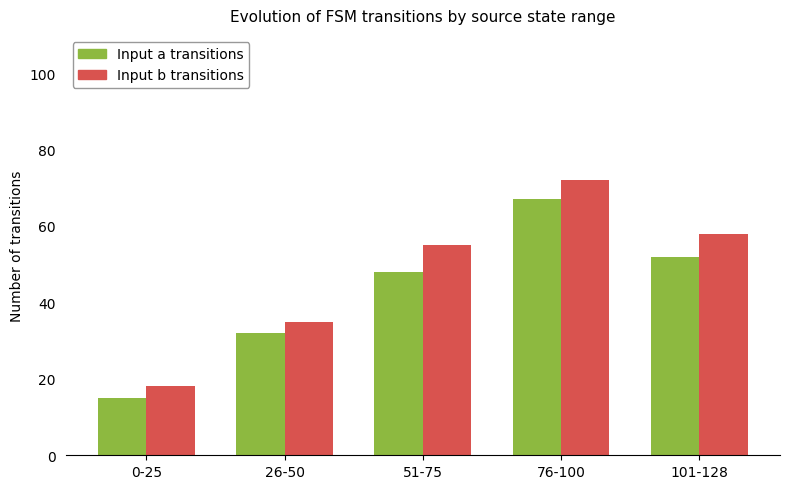

Read the Input b transitions value at 26-50, to the nearest 10.

40